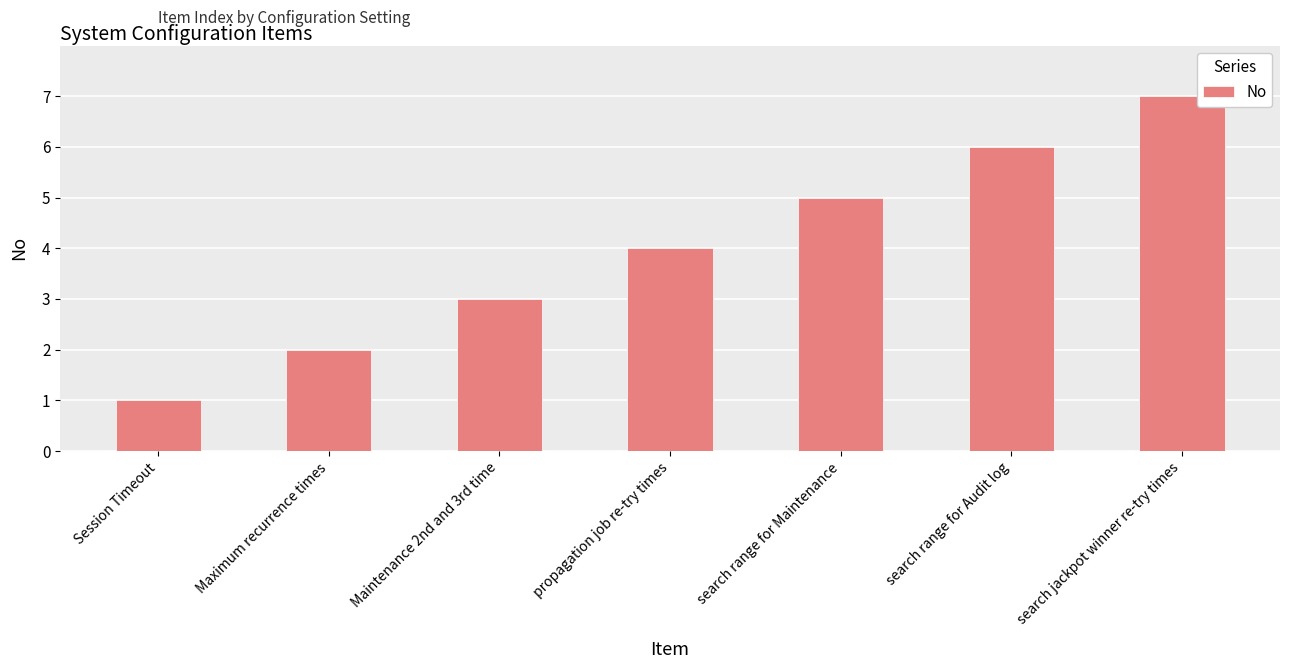

What is the value of the 1st bar from the left?

1